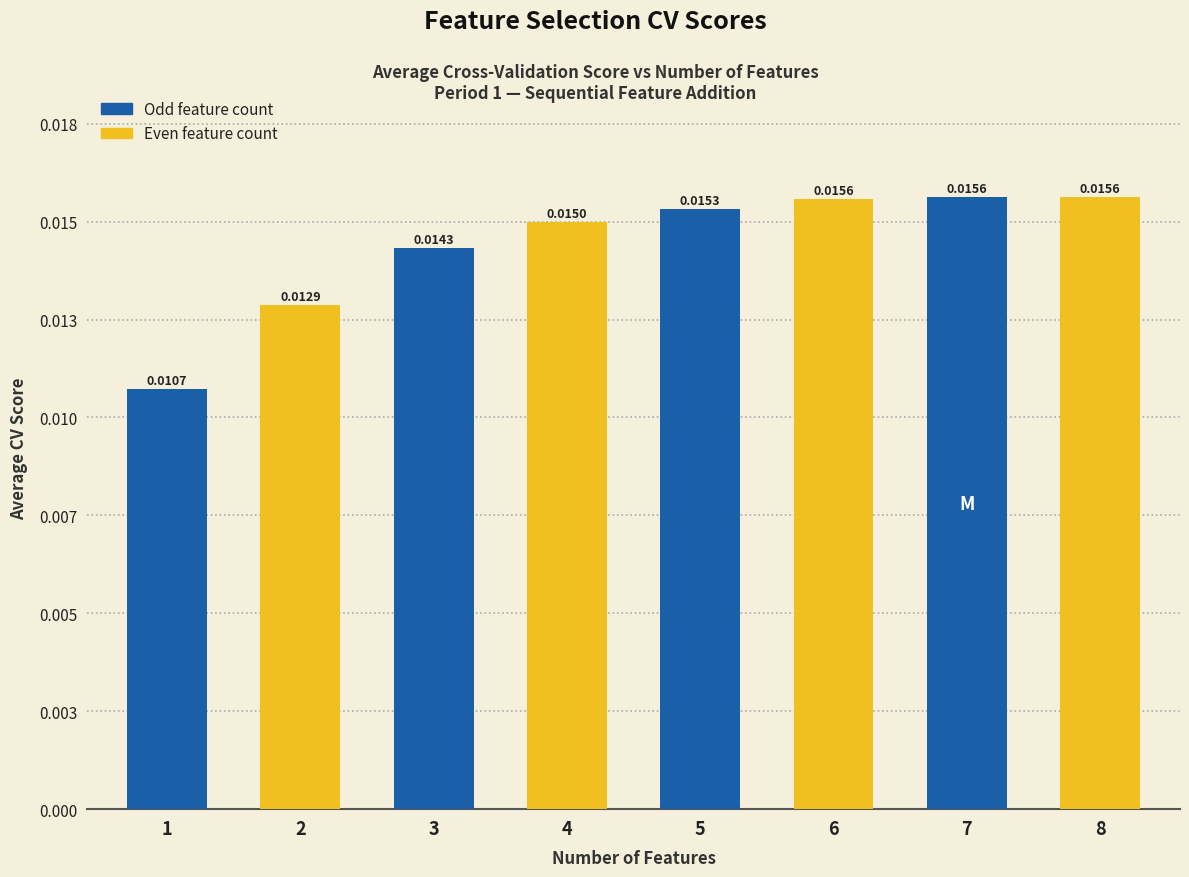

What is the sum of all values?

0.1